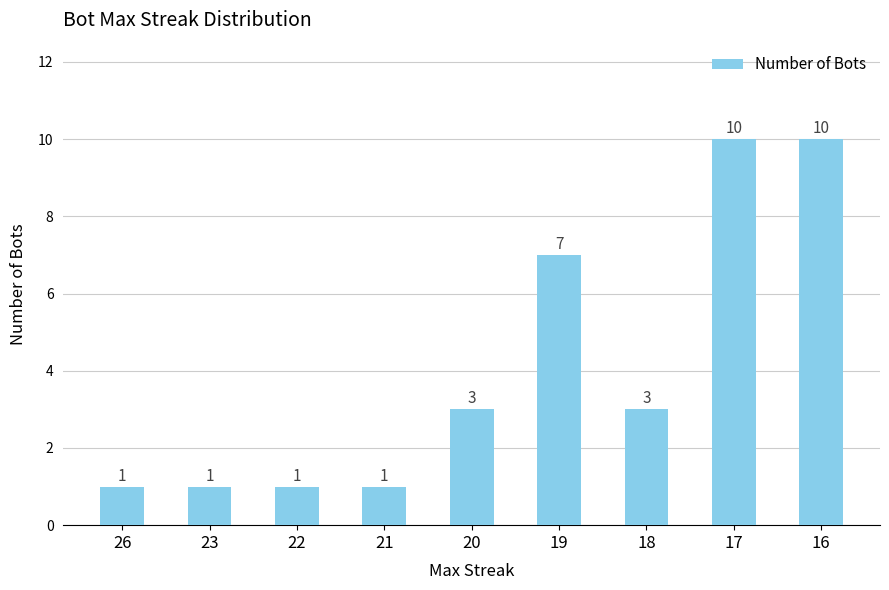

What is the maximum value shown in the chart?

10